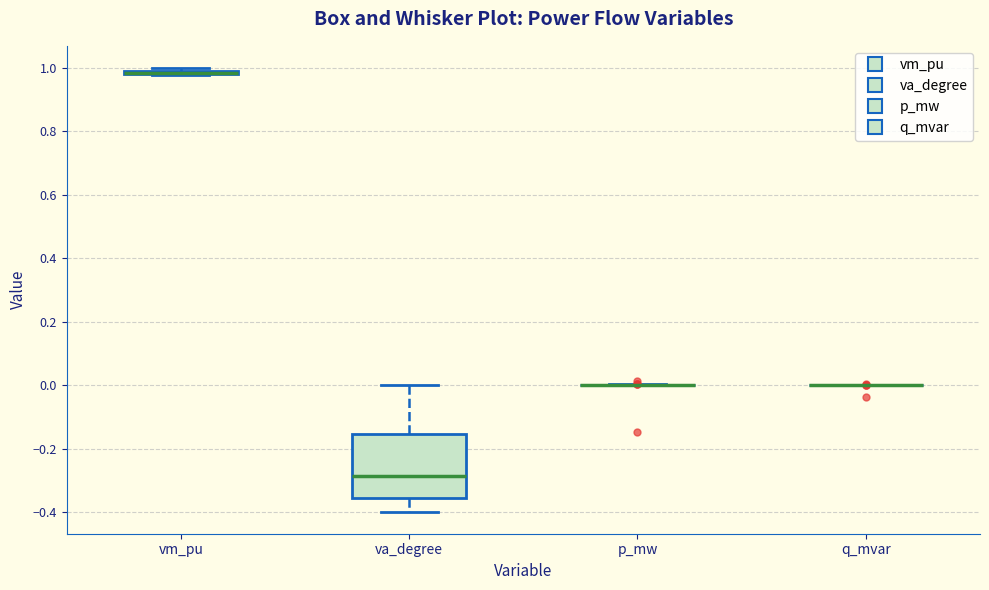

Which box is the tallest, from its lower edge to its upper edge?

va_degree